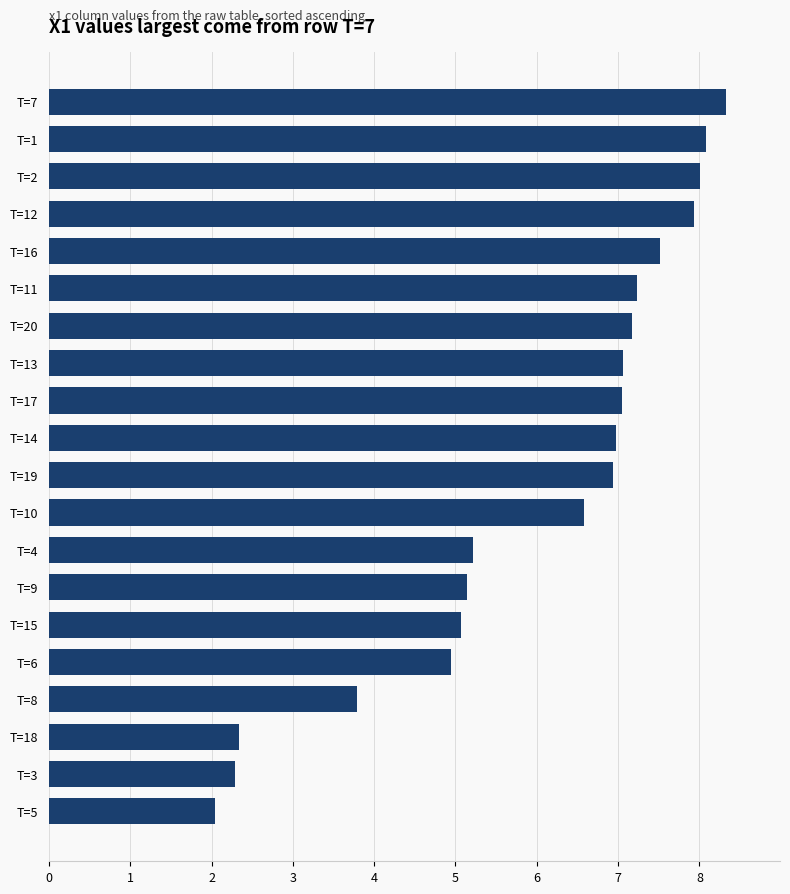

The chart shows a value of 7.2 at T=11. True or false?

True